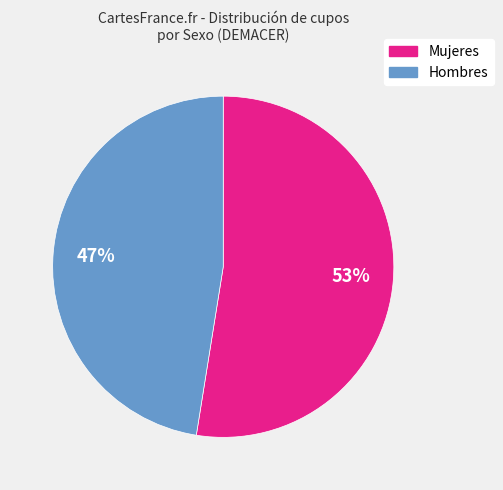

Is it true that Mujeres is 64% of the pie?

False